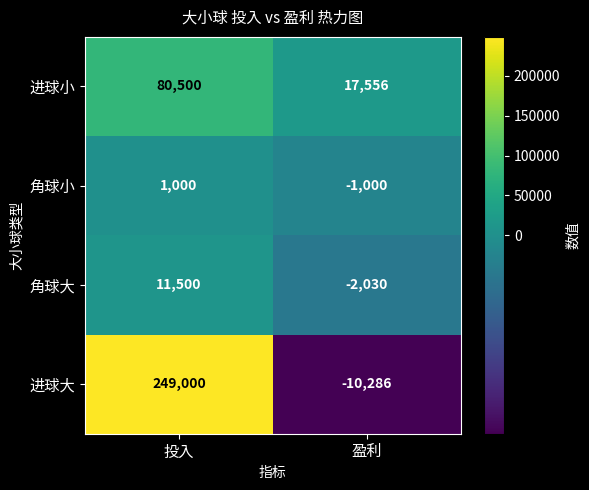

Reading left to right, transcribe all the data shown in this chart.

进球小: 80500	17556
角球小: 1000	-1000
角球大: 11500	-2030
进球大: 249000	-10286